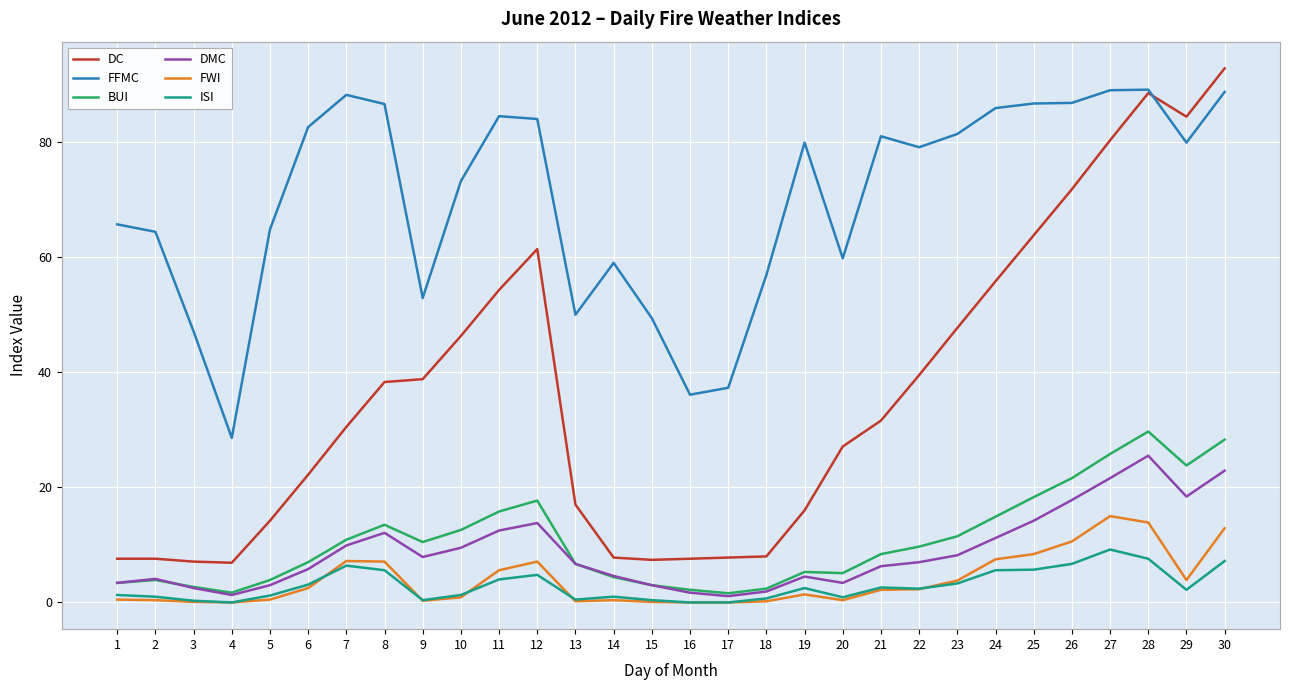

True or false: FFMC and ISI intersect in this chart.

False